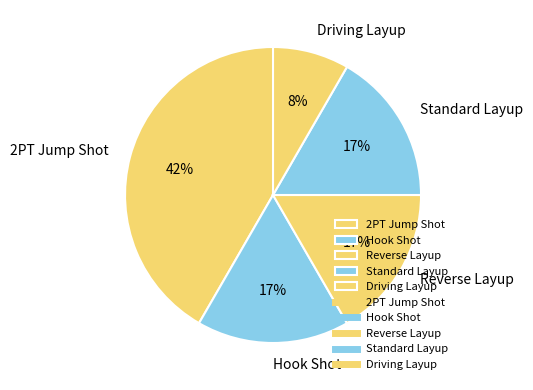

The Reverse Layup slice represents 17% of the pie. True or false?

True